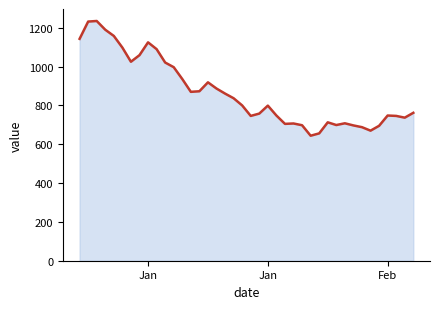

True or false: the data has more than 0 interior local peaks.

True